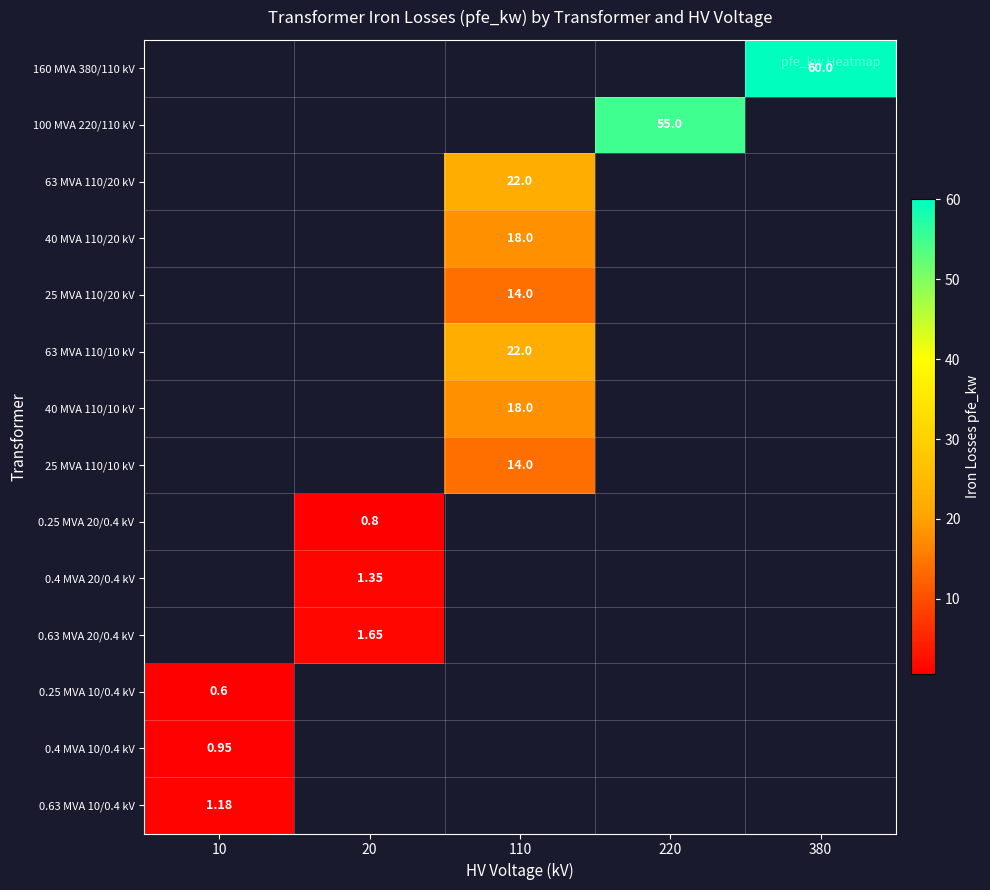

At which category is the sum across all series the highest?

110